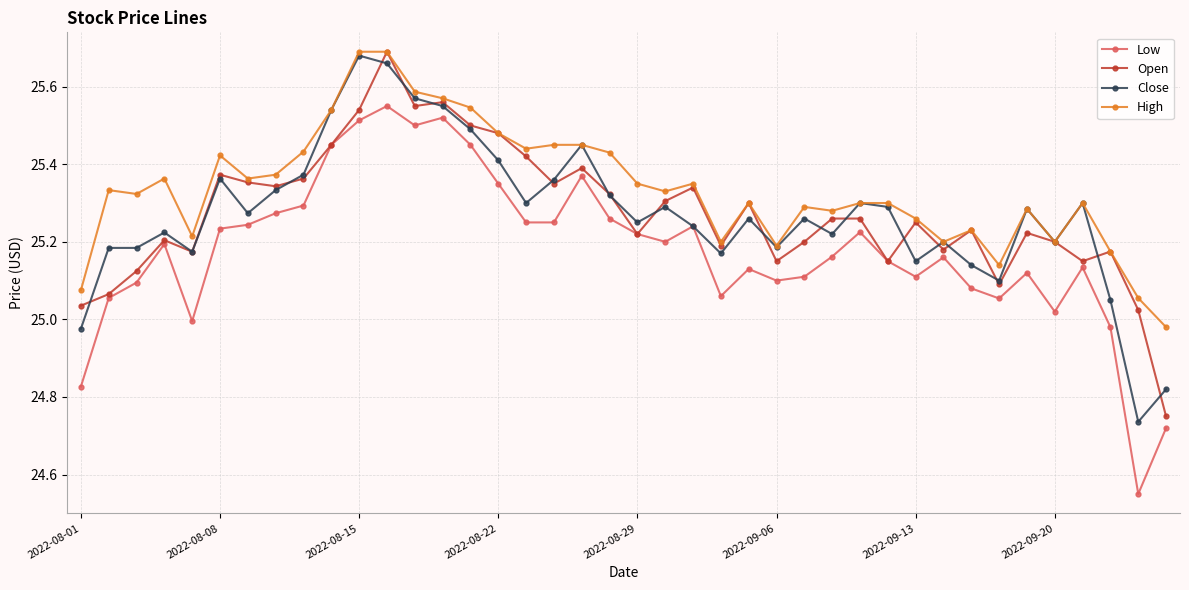

True or false: Low and High cross at least once.

False